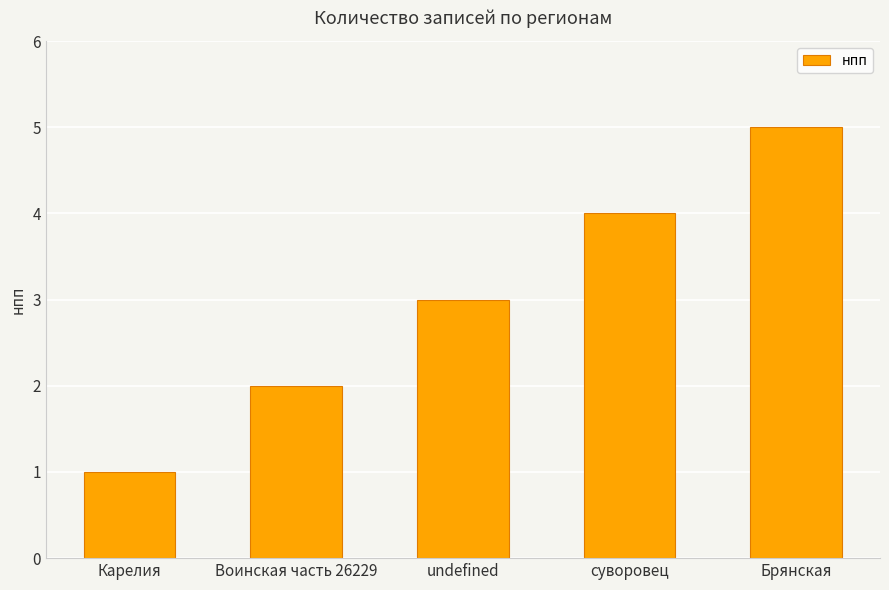

At which category does the chart reach its peak across all series?

Брянская